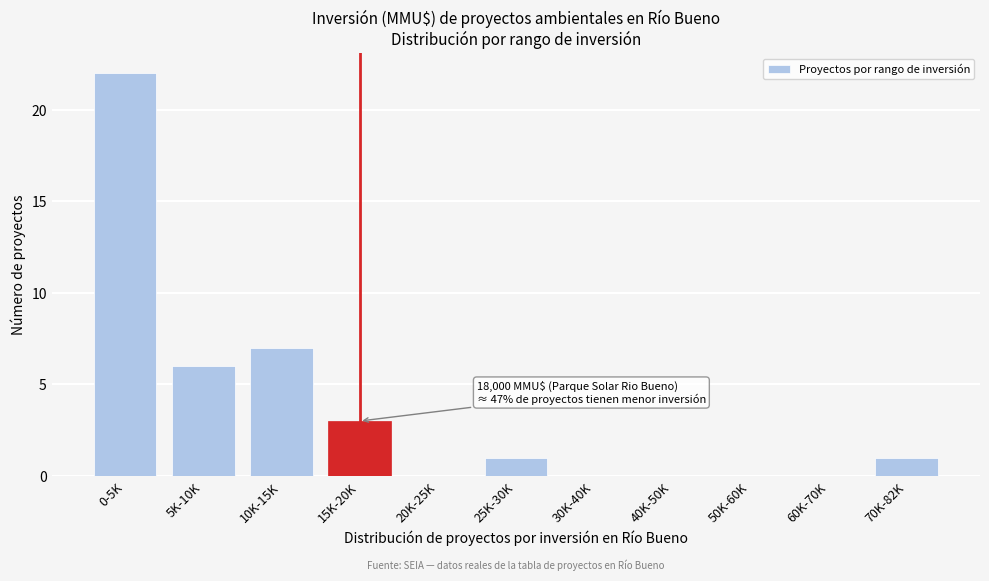

Reading right to left, transcribe all the data shown in this chart.

70K-82K=1	60K-70K=0	50K-60K=0	40K-50K=0	30K-40K=0	25K-30K=1	20K-25K=0	15K-20K=3	10K-15K=7	5K-10K=6	0-5K=22